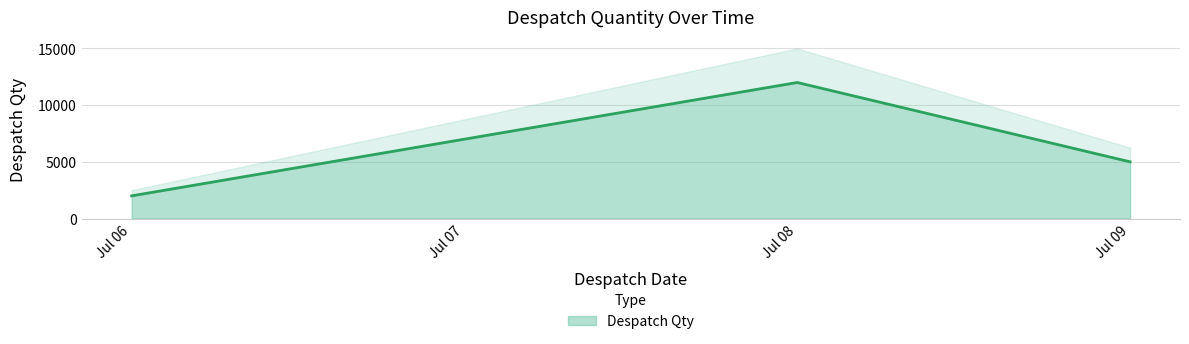

At which label does Despatch Qty reach its minimum?

Jul 06